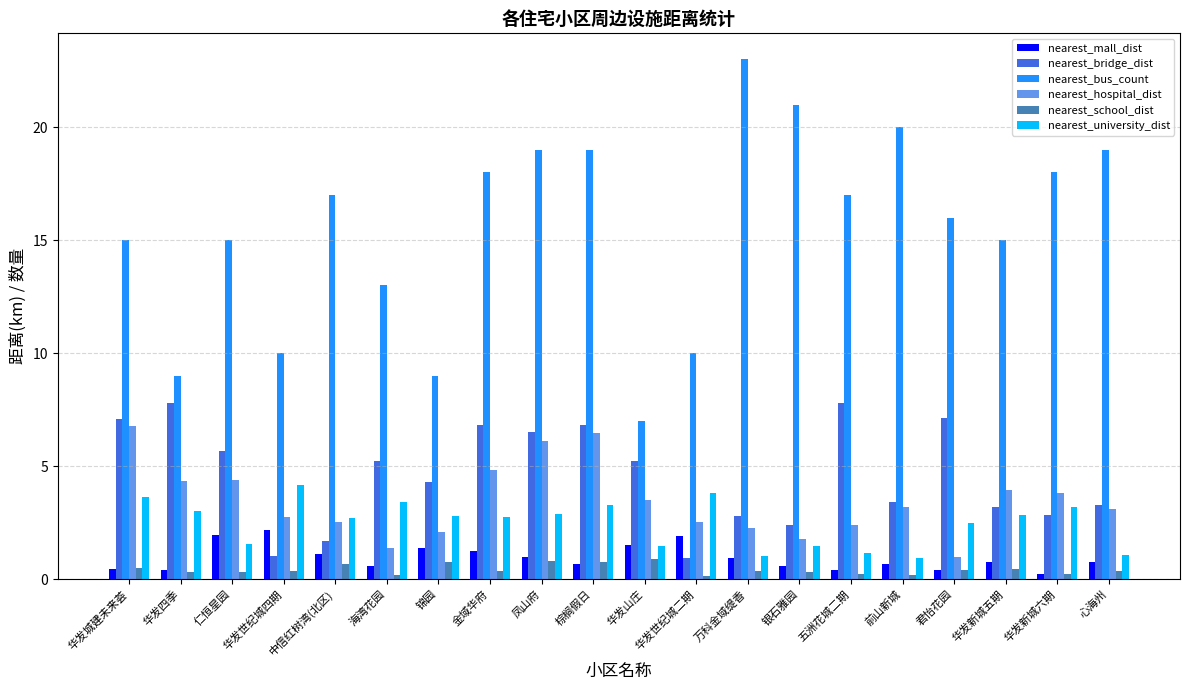

What is the value of the nearest_bus_count bar at the 19th from the left?

18.0